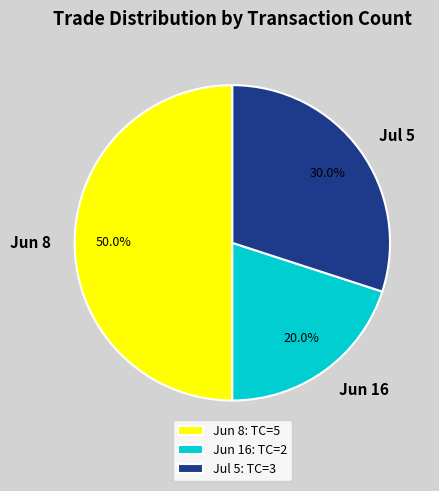

Does Jun 16 represent more than half of the total?

No